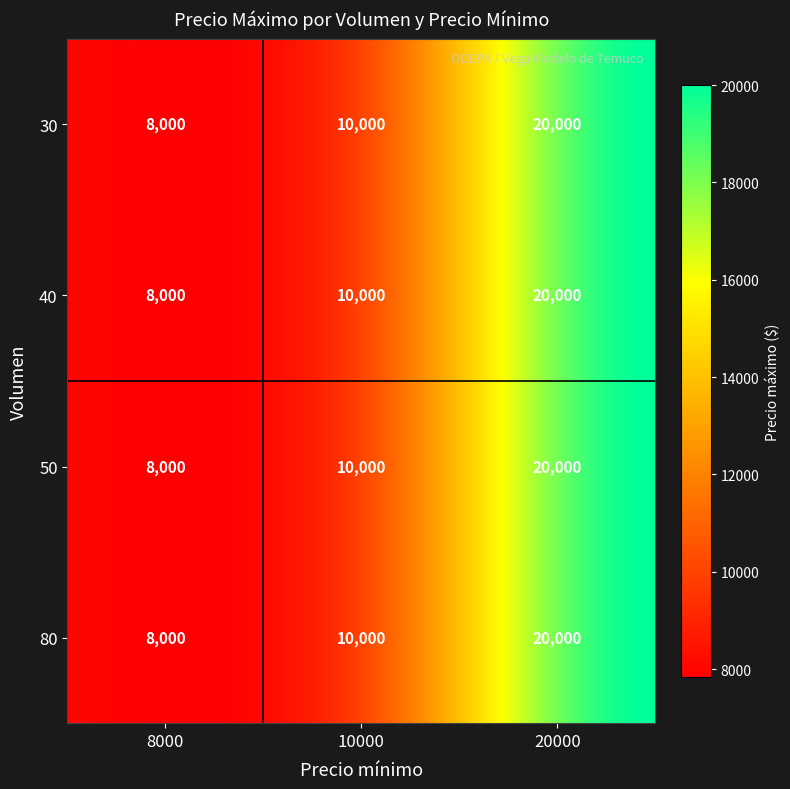

What is the average value of the 50 series?

12667